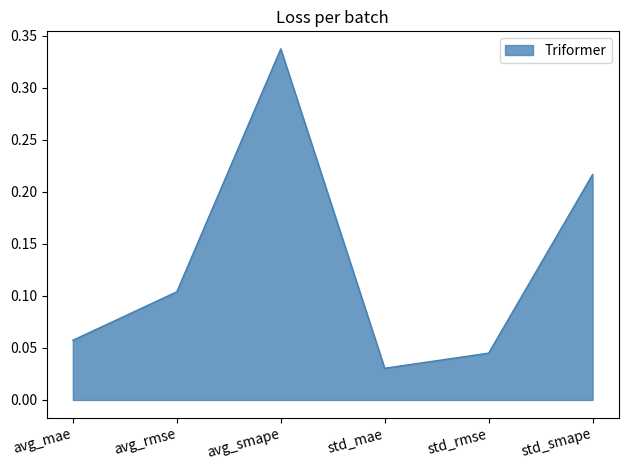

What is the sum of all values?

0.8